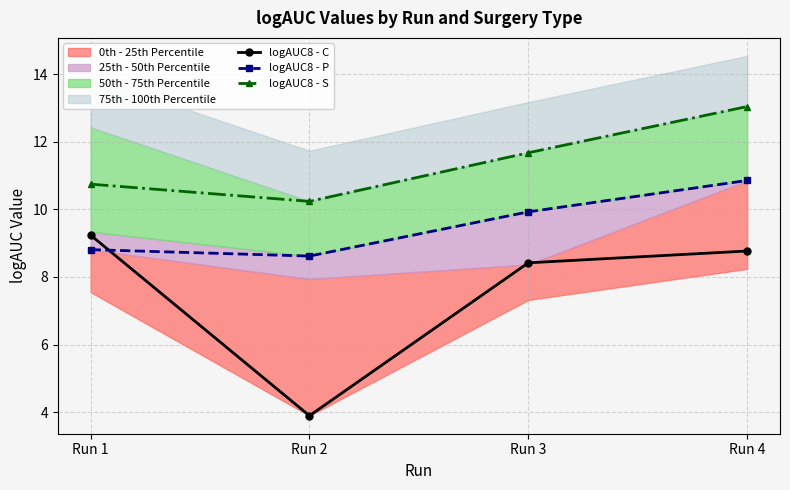

How many data points in logAUC8 - S are above 11?

2